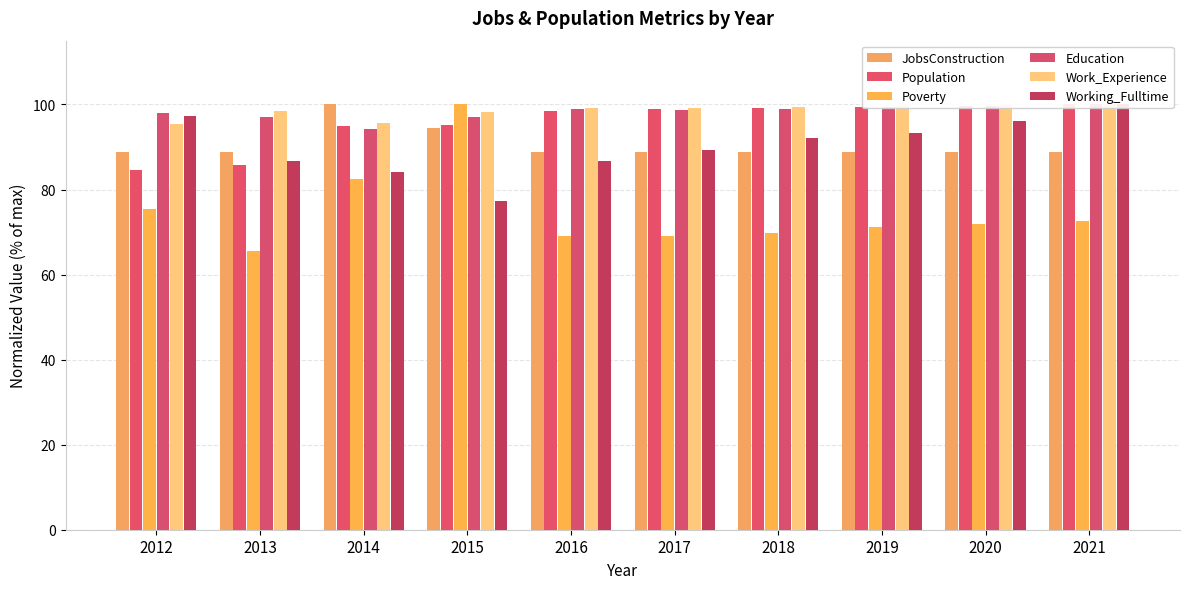

What is the value of the JobsConstruction bar at the 3rd from the left?

100.0